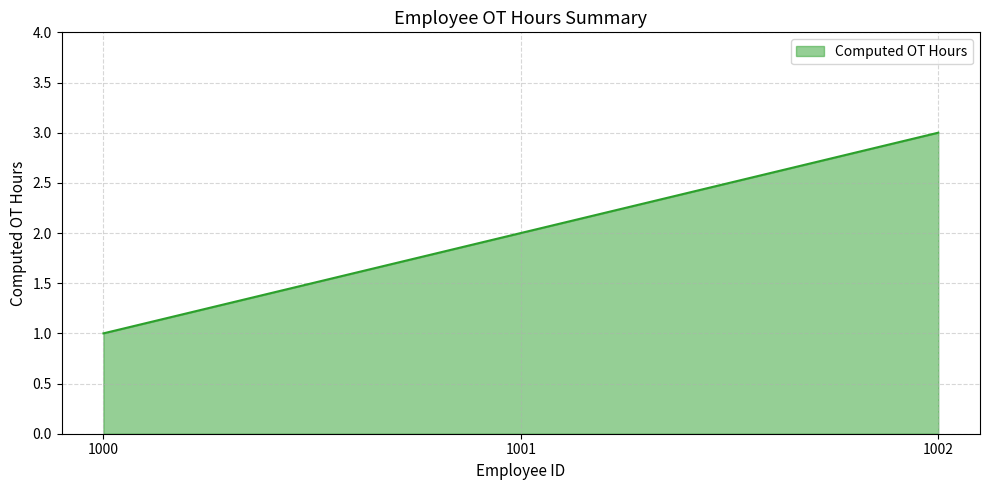

How many lines are shown in the chart?

1